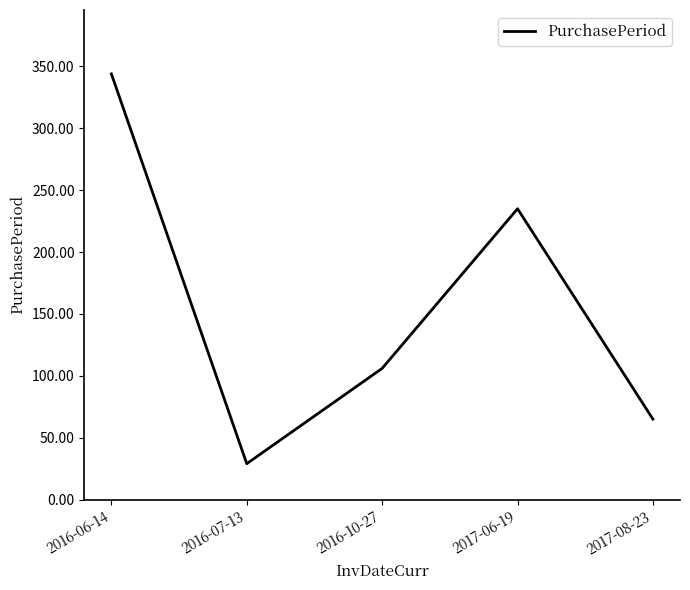

Is this an area chart (filled region under the line)?

No